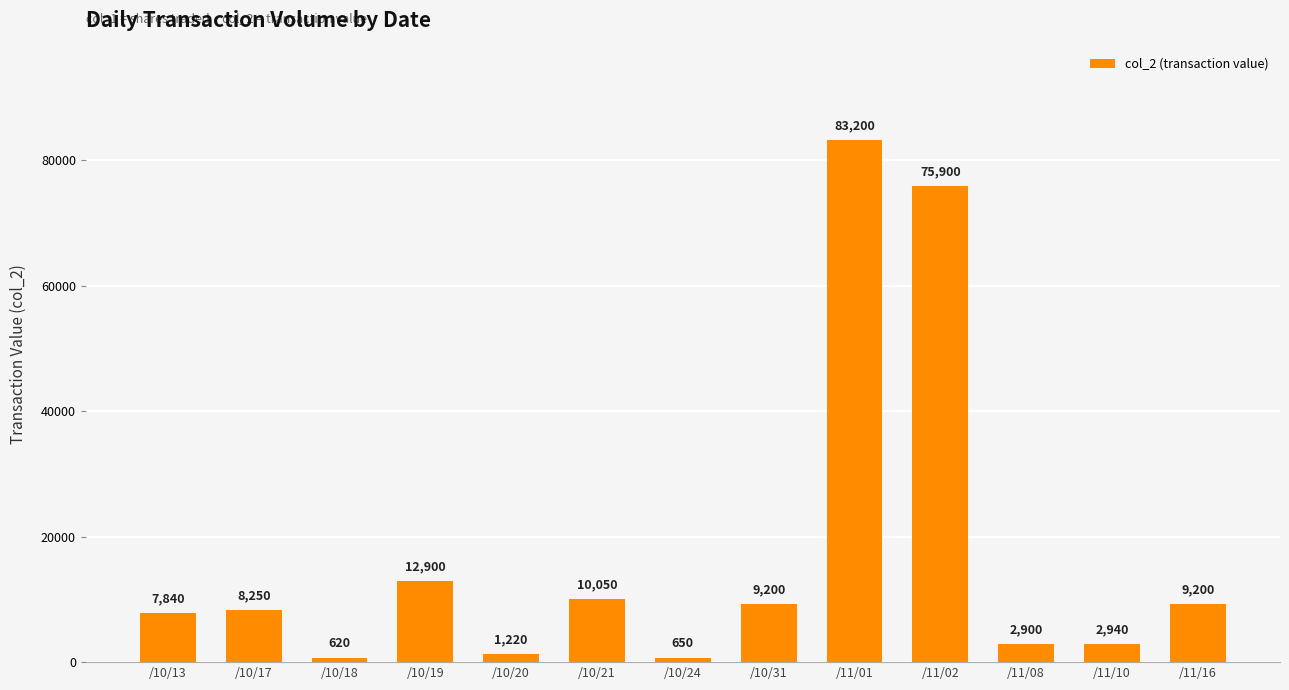

What is the value of the 2nd bar from the left?

8250